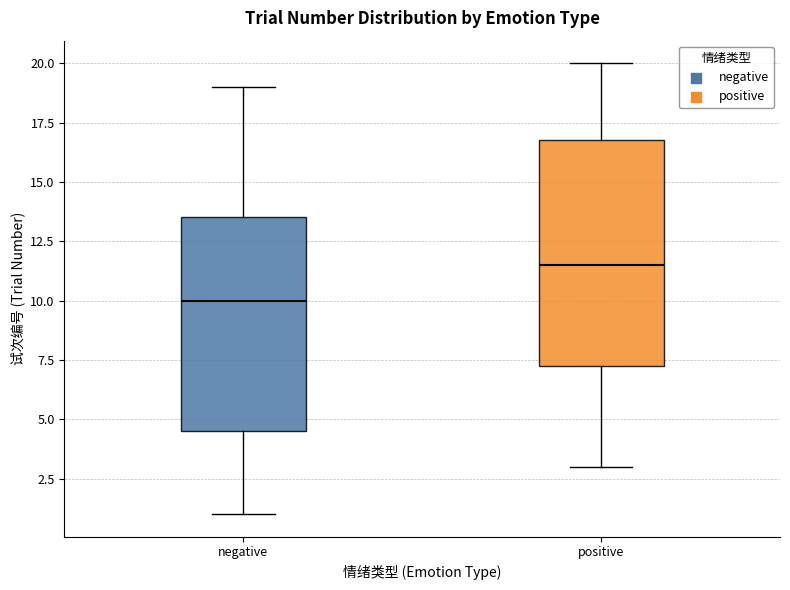

Which box has the highest median line?

positive